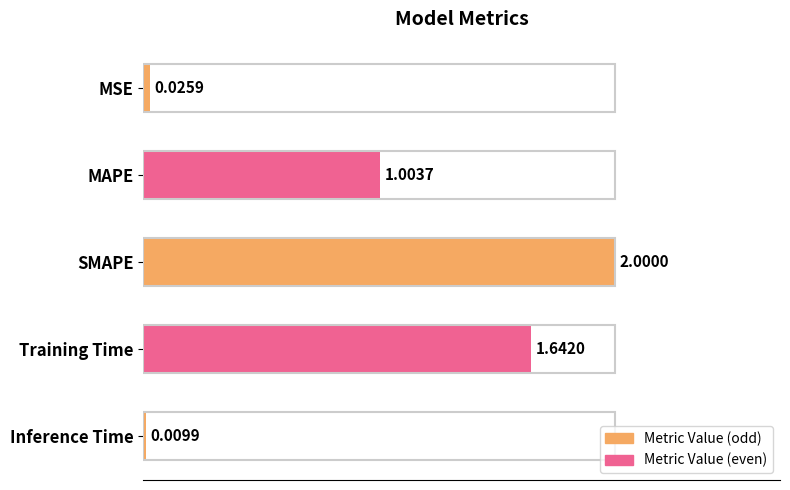

What is the label of the 1st bar from the bottom?

Inference Time